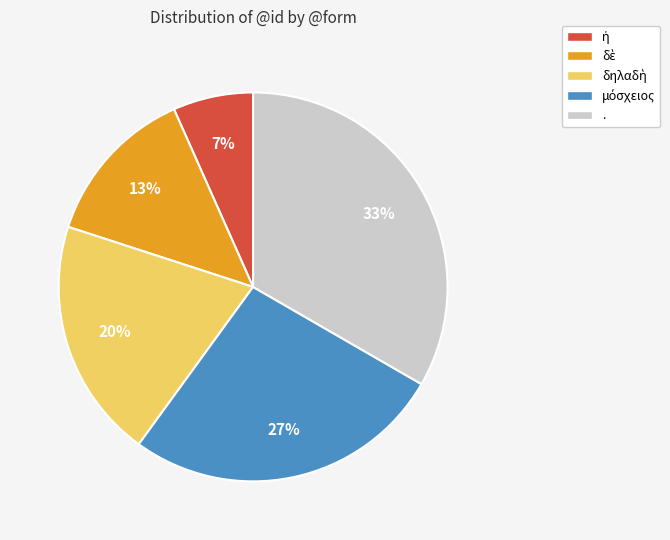

Is there a majority slice in this chart?

No